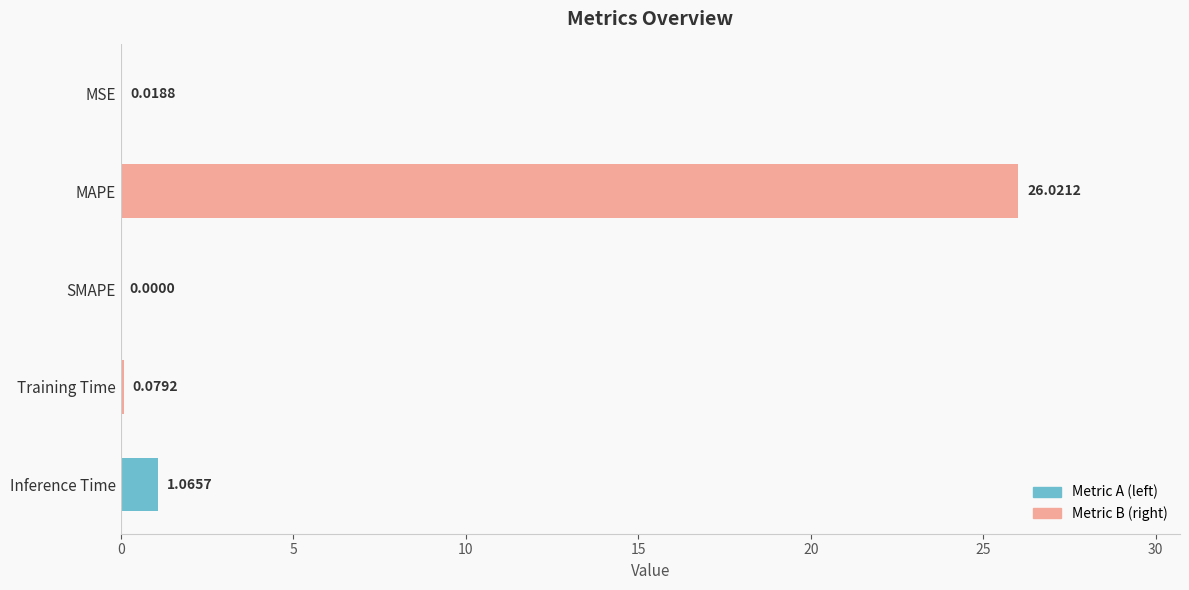

Between Inference Time and MSE, which is larger?

Inference Time